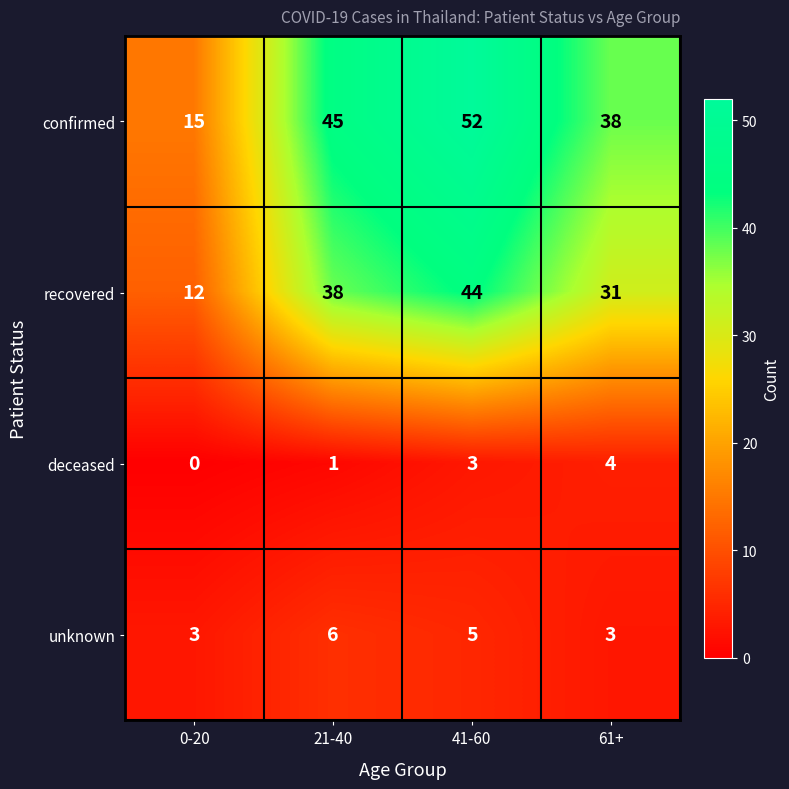

Which series has the widest spread of values?

confirmed